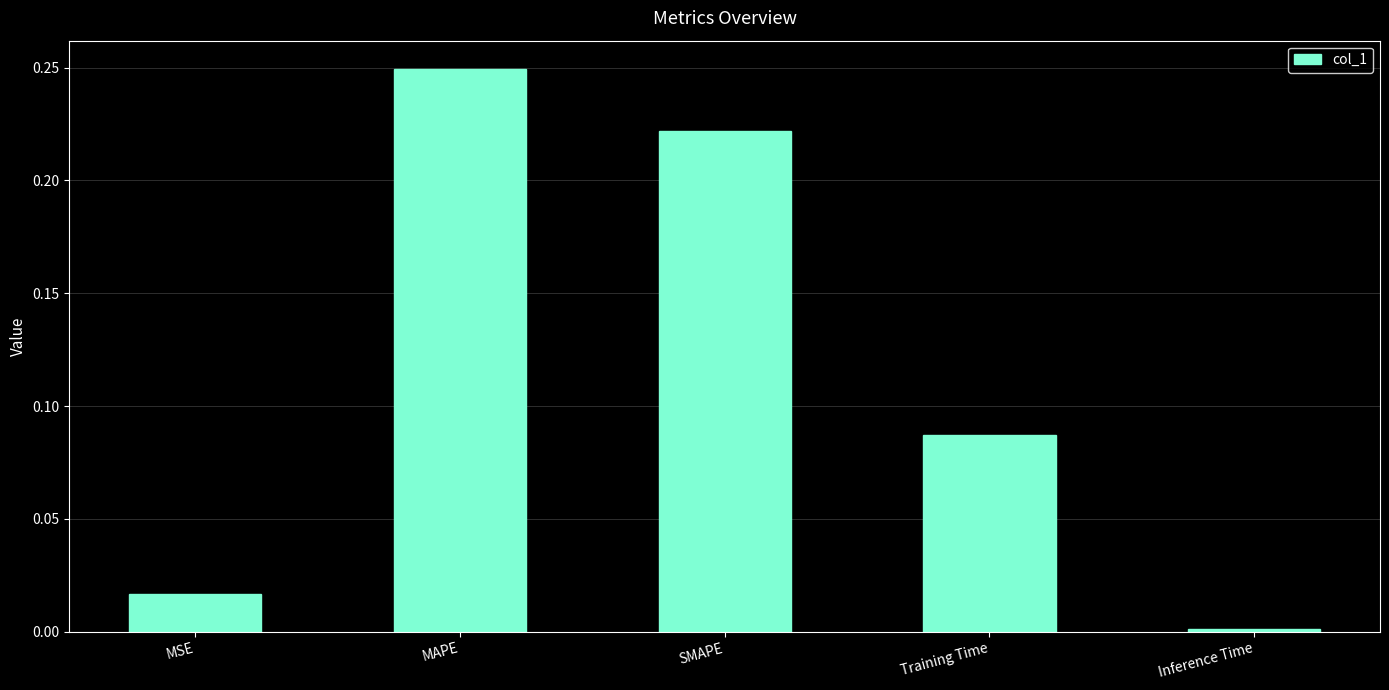

Which category has the highest value across all series?

MAPE